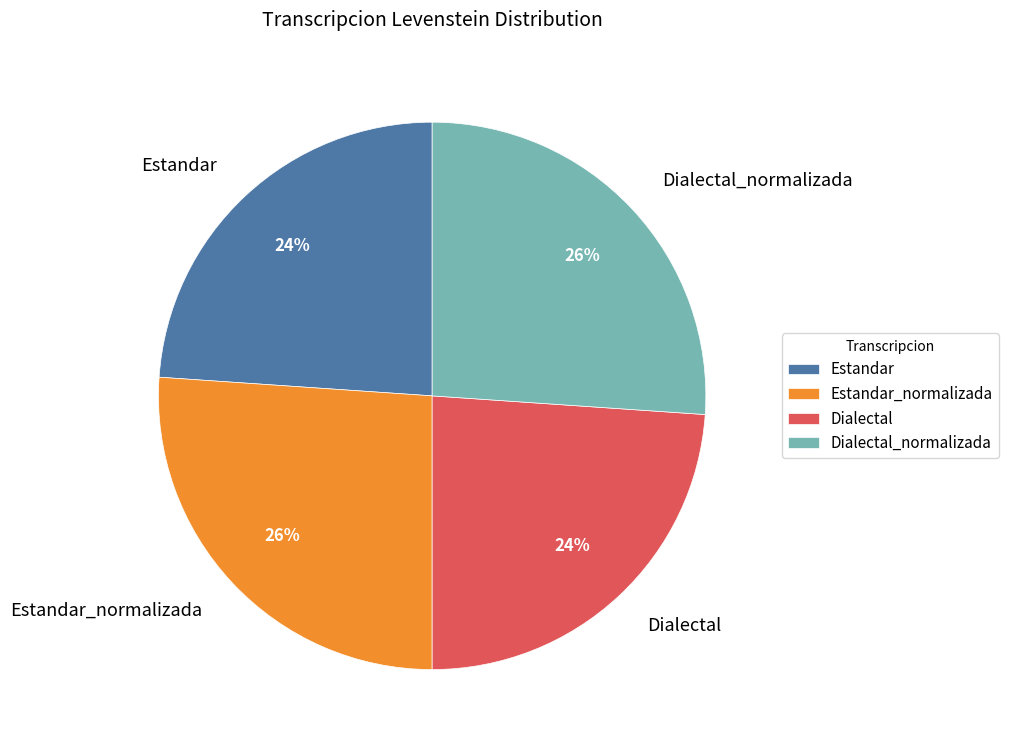

To the nearest percent, what percentage of the pie is Dialectal?

24%